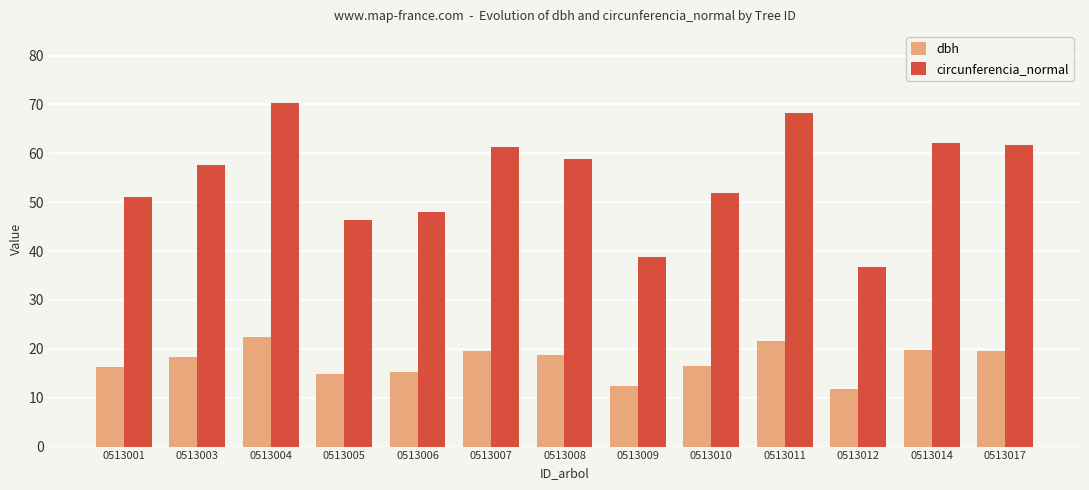

Is it true that dbh equals 8.7 at 0513005?

False